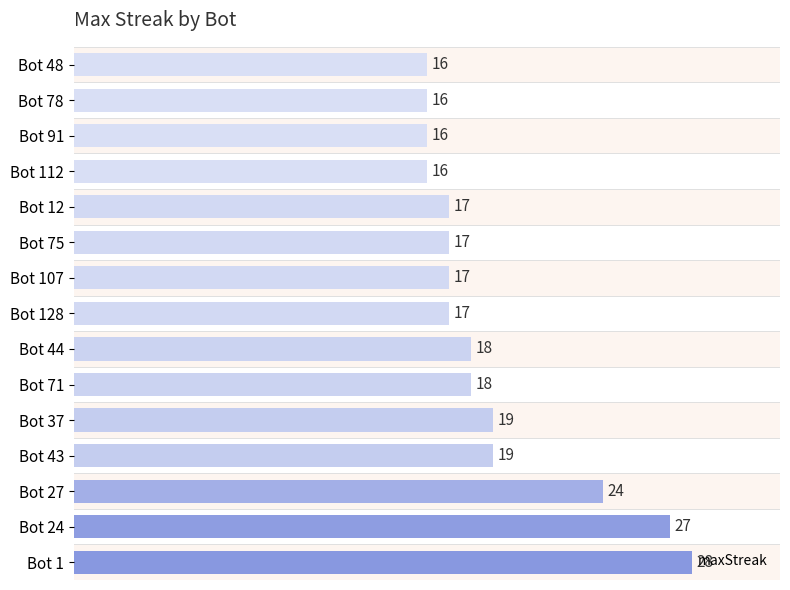

Count the number of data series in this chart.

1